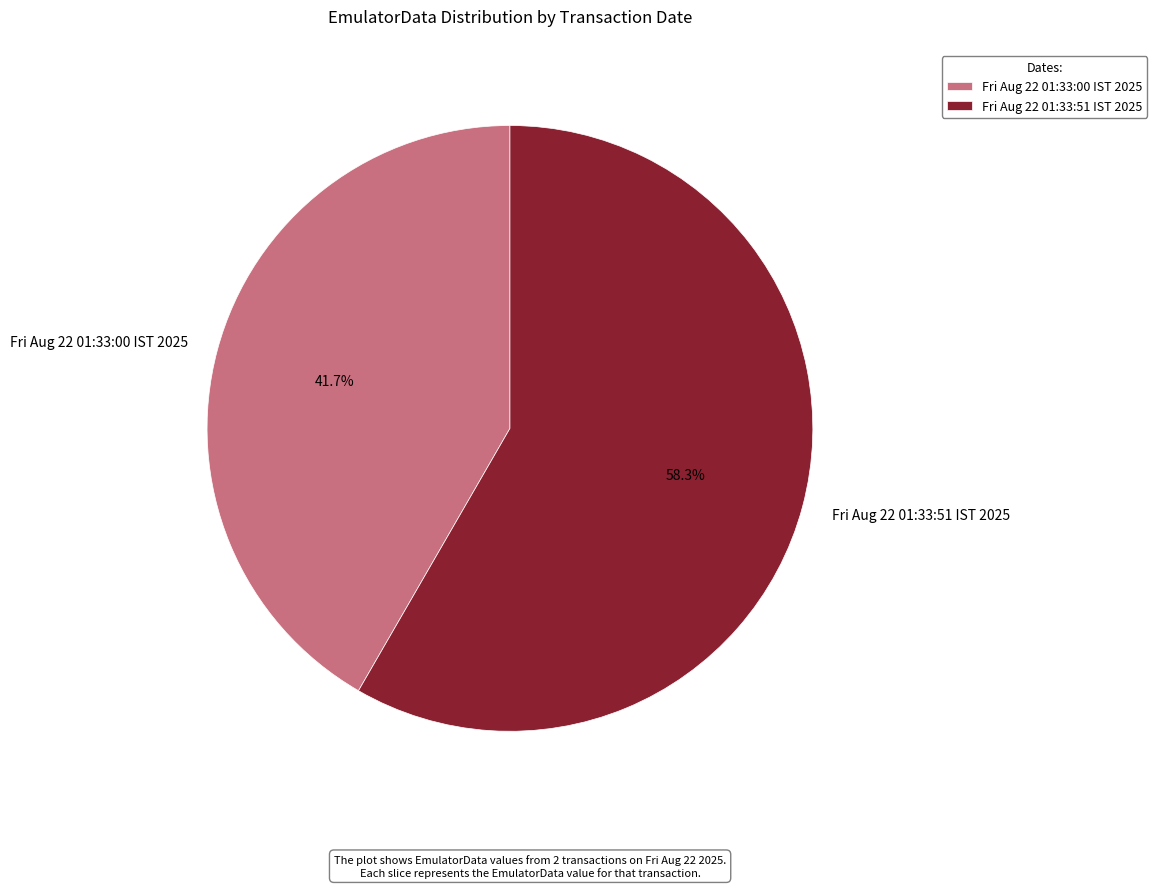

To the nearest percent, what portion does Fri Aug 22 01:33:00 IST 2025 represent?

42%